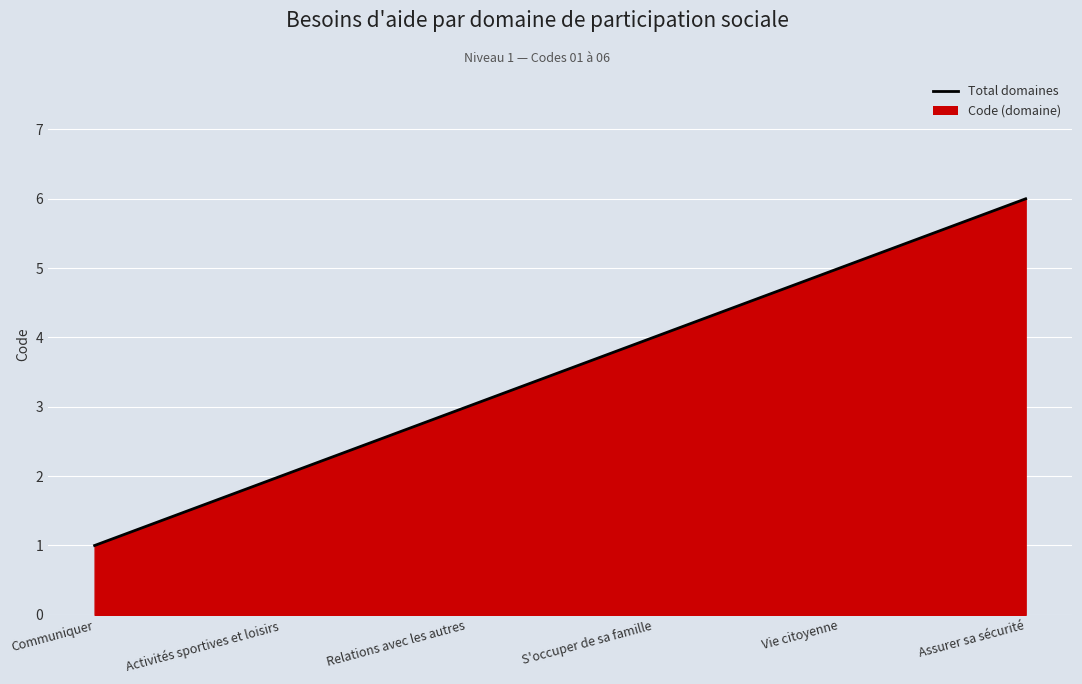

What is the change in value from Activités sportives et loisirs to Assurer sa sécurité?

+4